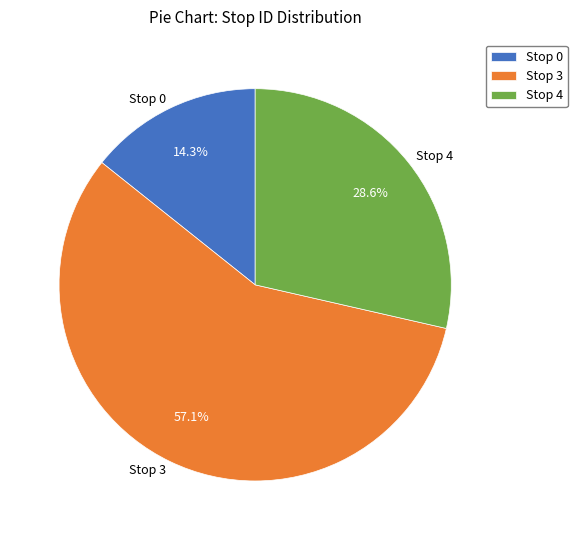

What percentage is the Stop 0 slice, to the nearest percent?

14%